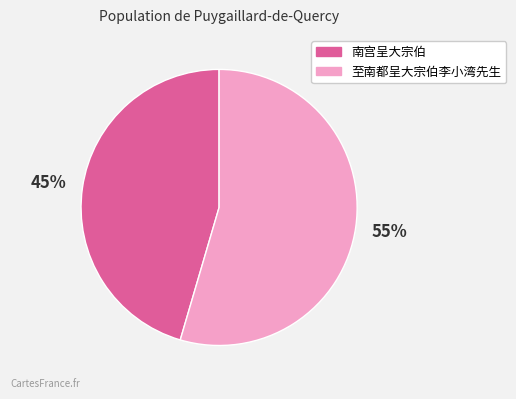

To the nearest percent, what is the combined percentage of 至南都呈大宗伯李小湾先生 and 南宫呈大宗伯?

100%